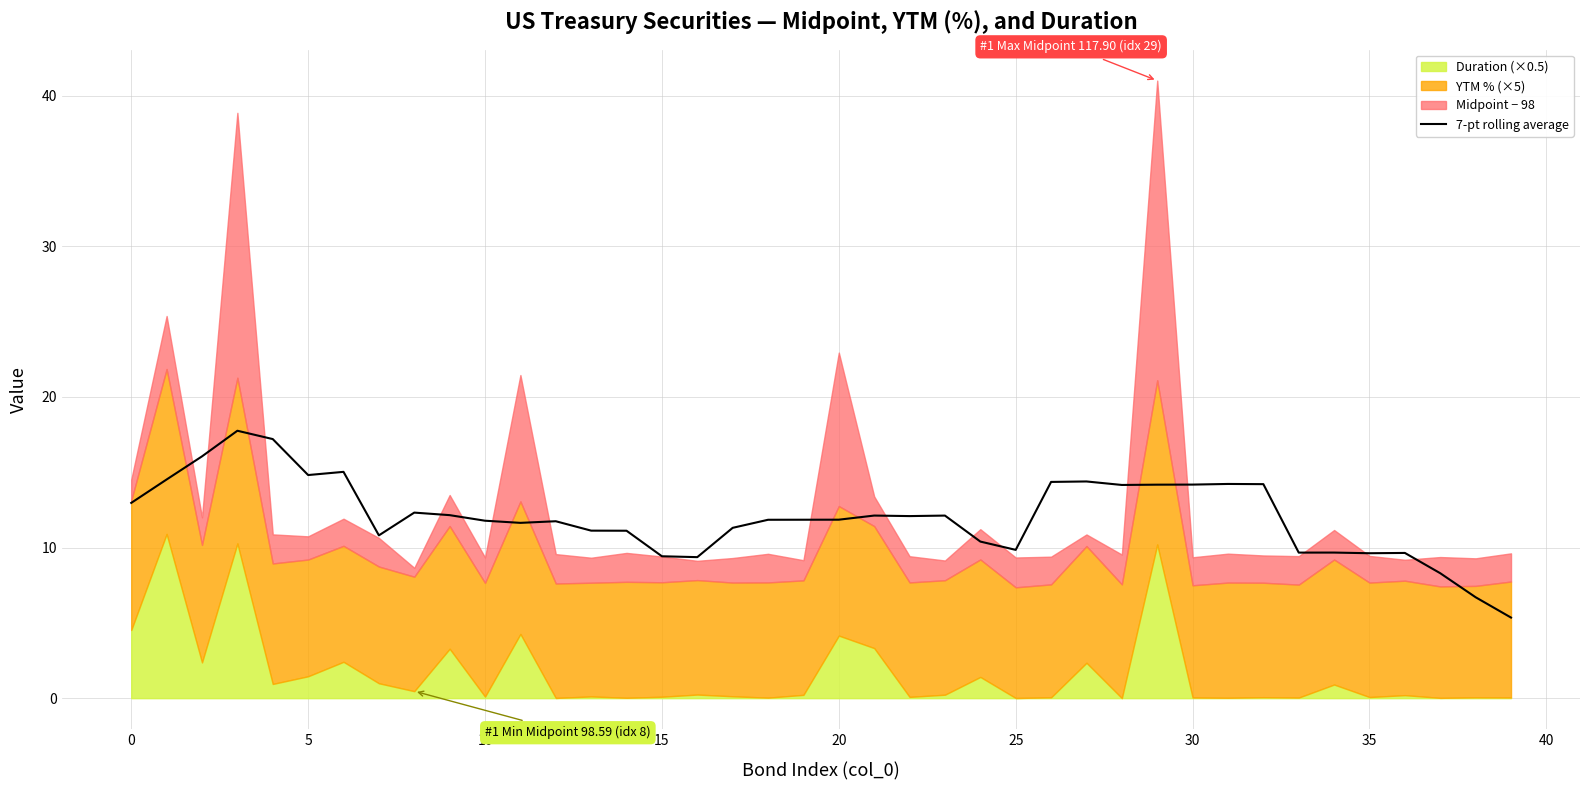

What is the minimum value for 7-pt rolling average?

5.4